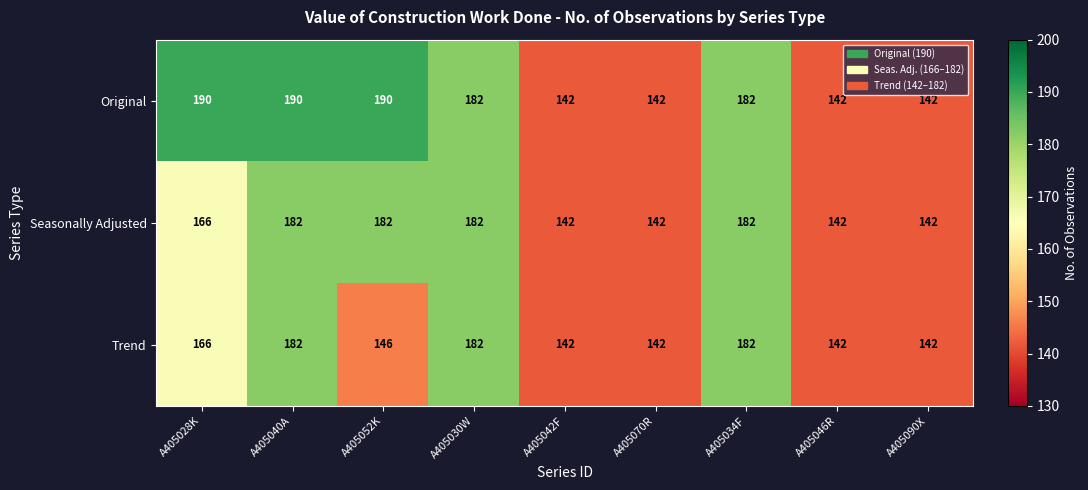

Which series has the largest range (max minus min)?

Original